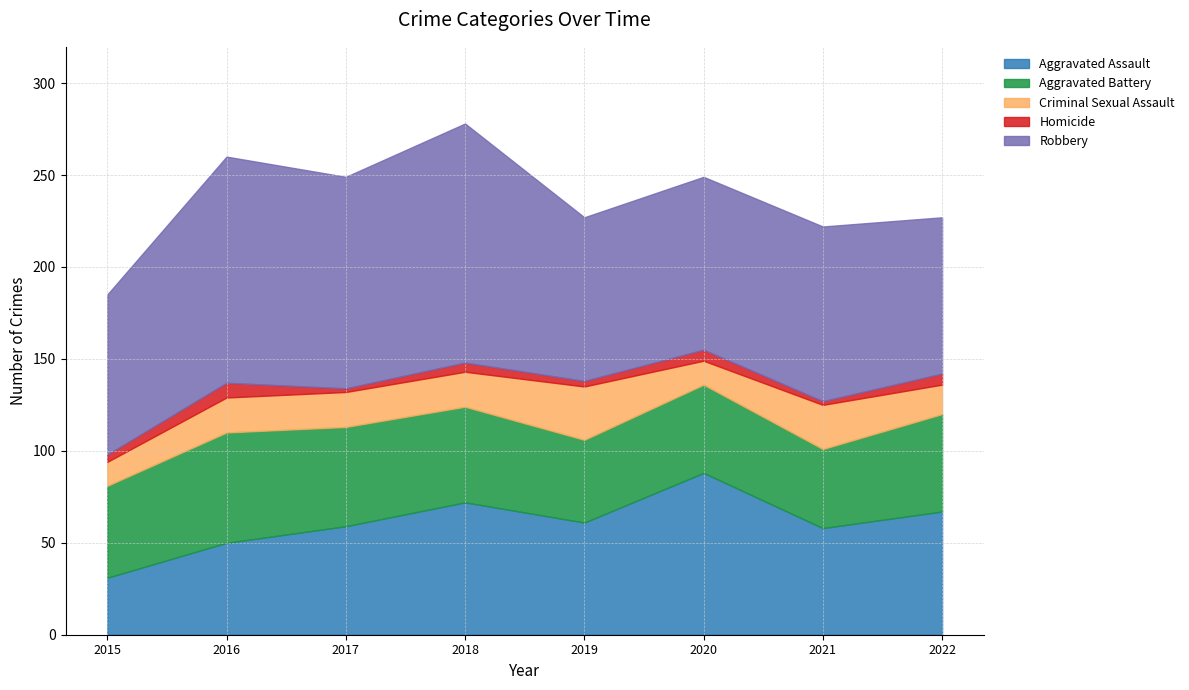

True or false: Aggravated Assault has a value of 104 at 2019.

False